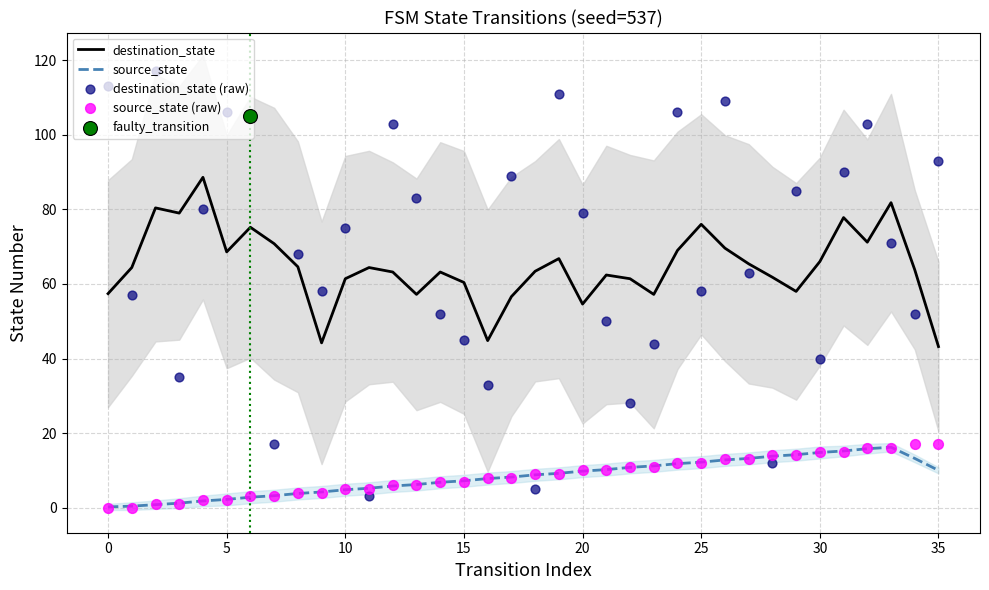

Which series reaches the minimum Y coordinate?

source_state (raw)